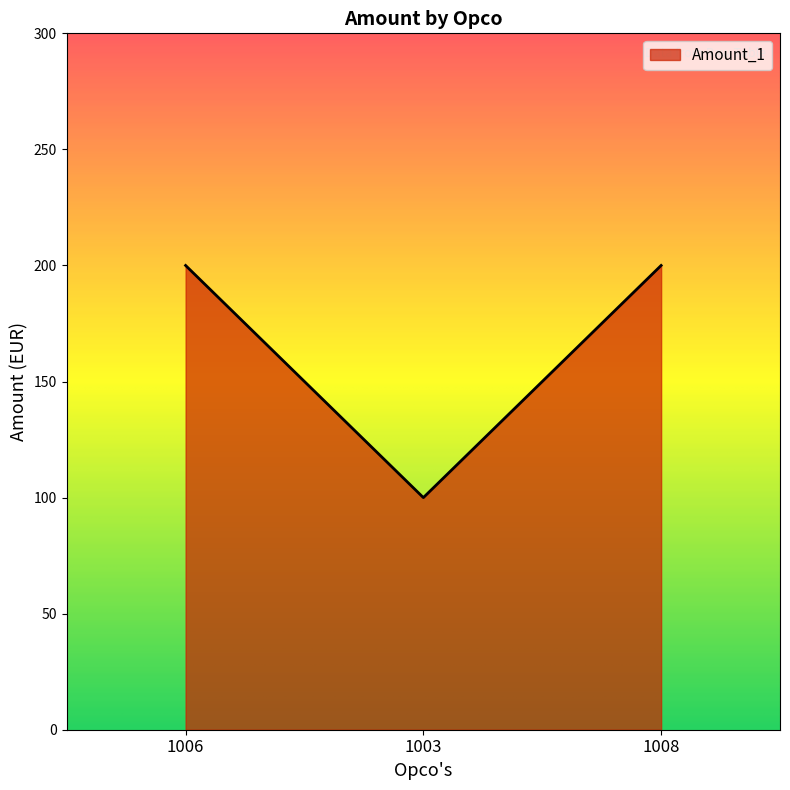

Which label corresponds to the smallest value in the chart?

1003